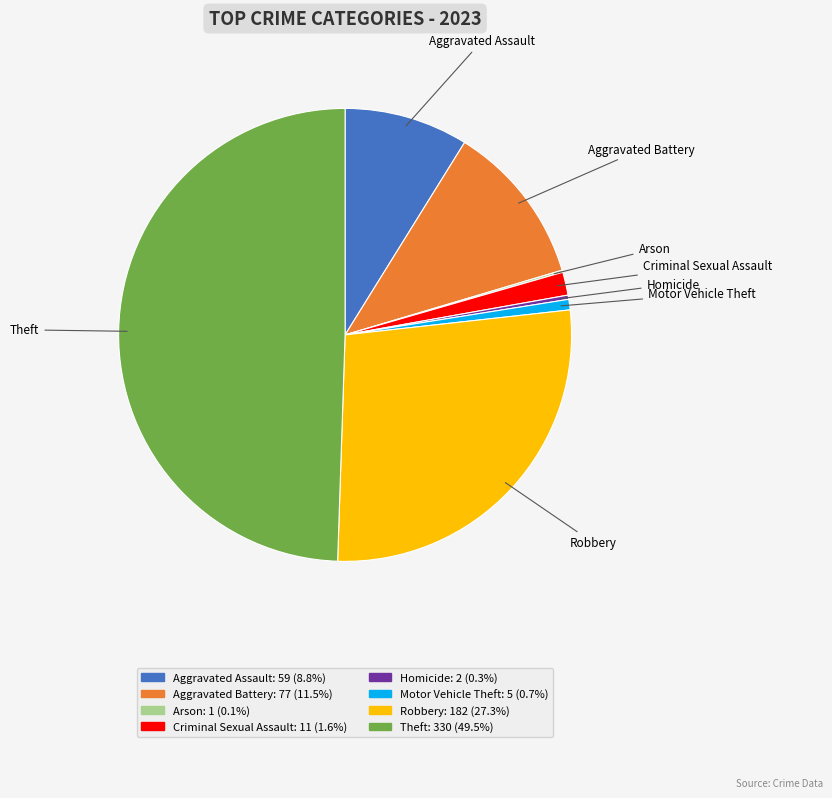

Is Aggravated Assault the majority of the pie?

No